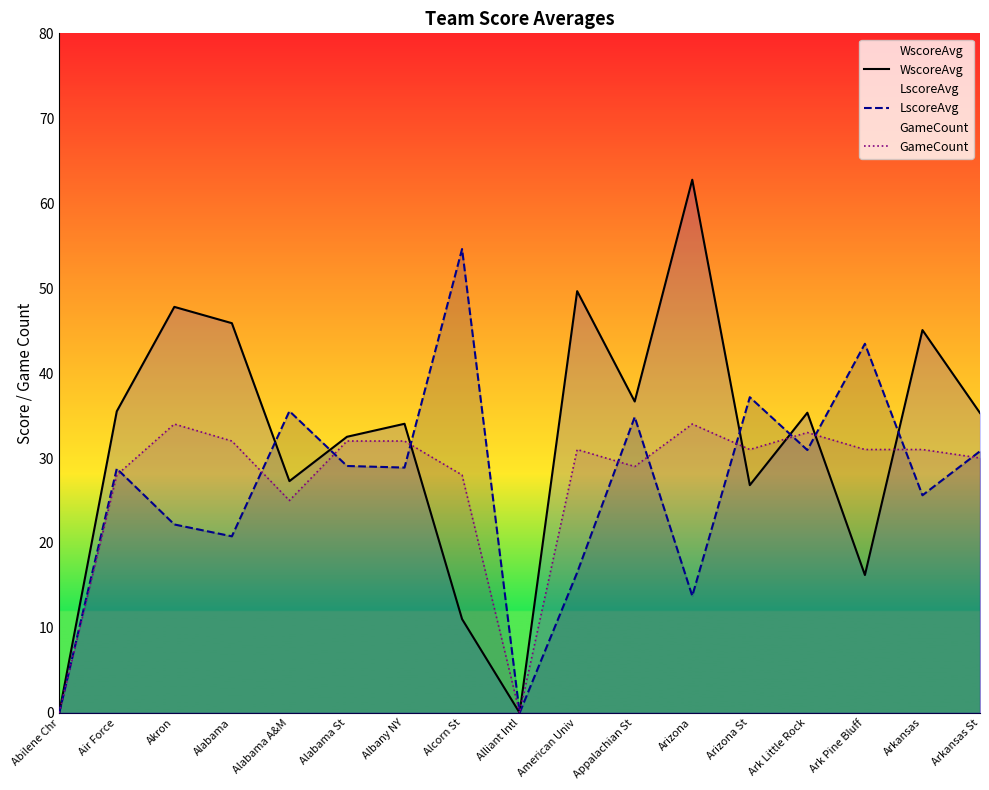

Reading left to right, what are all the values shown in this chart?

WscoreAvg: Abilene Chr=0.0	Air Force=35.5	Akron=47.8	Alabama=45.9	Alabama A&M=27.3	Alabama St=32.5	Albany NY=34.0	Alcorn St=11.0	Alliant Intl=0.0	American Univ=49.6	Appalachian St=36.7	Arizona=62.8	Arizona St=26.8	Ark Little Rock=35.3	Ark Pine Bluff=16.2	Arkansas=45.1	Arkansas St=35.3
LscoreAvg: Abilene Chr=0.0	Air Force=28.8	Akron=22.2	Alabama=20.8	Alabama A&M=35.5	Alabama St=29.1	Albany NY=28.9	Alcorn St=54.6	Alliant Intl=0.0	American Univ=16.5	Appalachian St=34.8	Arizona=13.8	Arizona St=37.2	Ark Little Rock=30.9	Ark Pine Bluff=43.5	Arkansas=25.6	Arkansas St=30.8
GameCount: Abilene Chr=0.0	Air Force=28.0	Akron=34.0	Alabama=32.0	Alabama A&M=25.0	Alabama St=32.0	Albany NY=32.0	Alcorn St=28.0	Alliant Intl=0.0	American Univ=31.0	Appalachian St=29.0	Arizona=34.0	Arizona St=31.0	Ark Little Rock=33.0	Ark Pine Bluff=31.0	Arkansas=31.0	Arkansas St=30.0